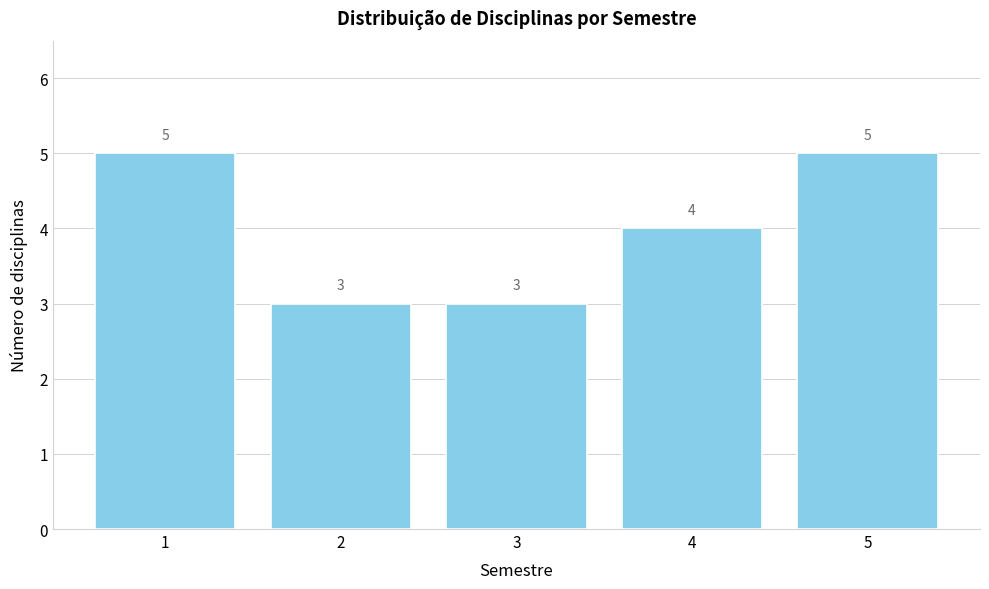

Reading left to right, what are all the values shown in this chart?

1=5	2=3	3=3	4=4	5=5